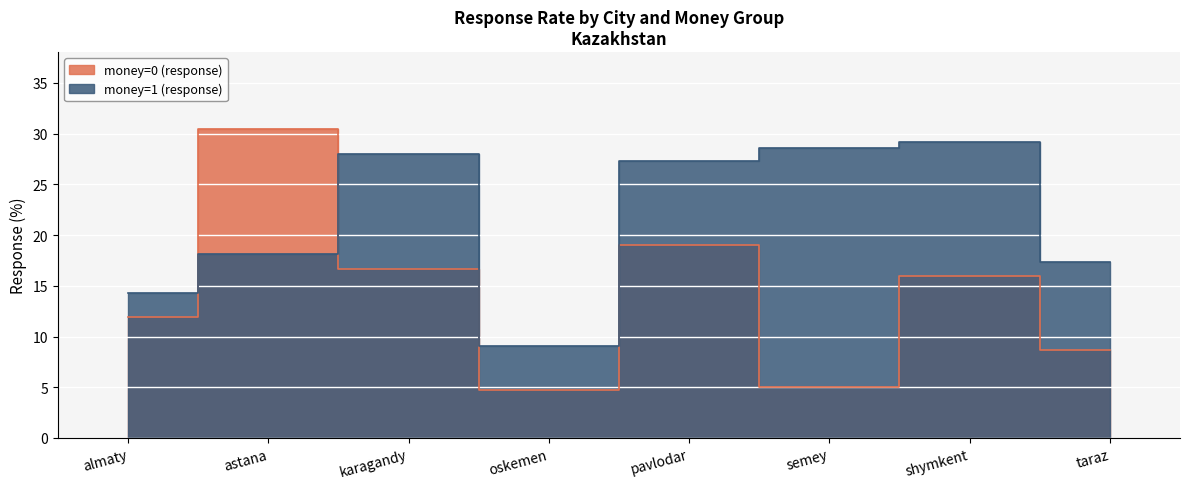

At which label does money=0 (response) reach its minimum?

oskemen